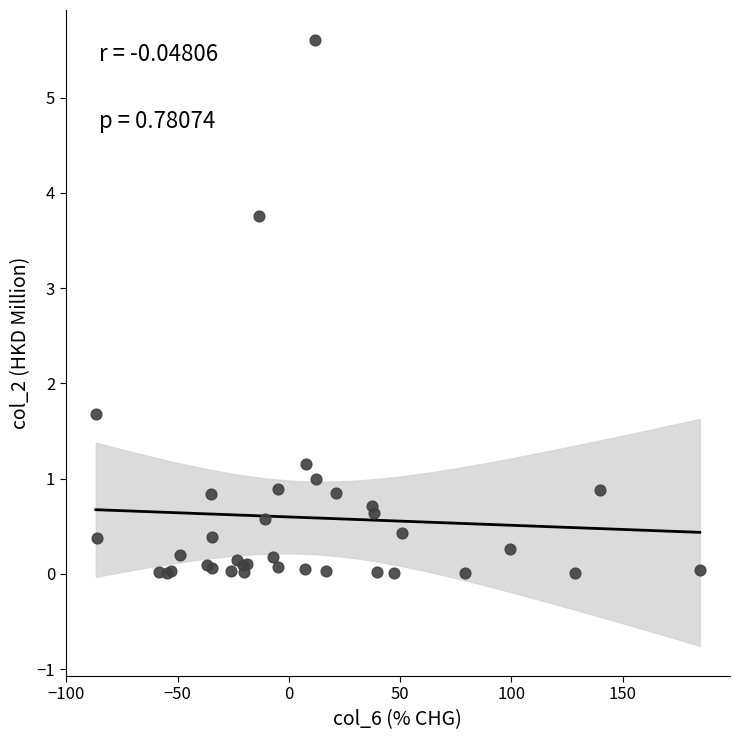

What Y value in the scatter plot is closest to 2?

1.7